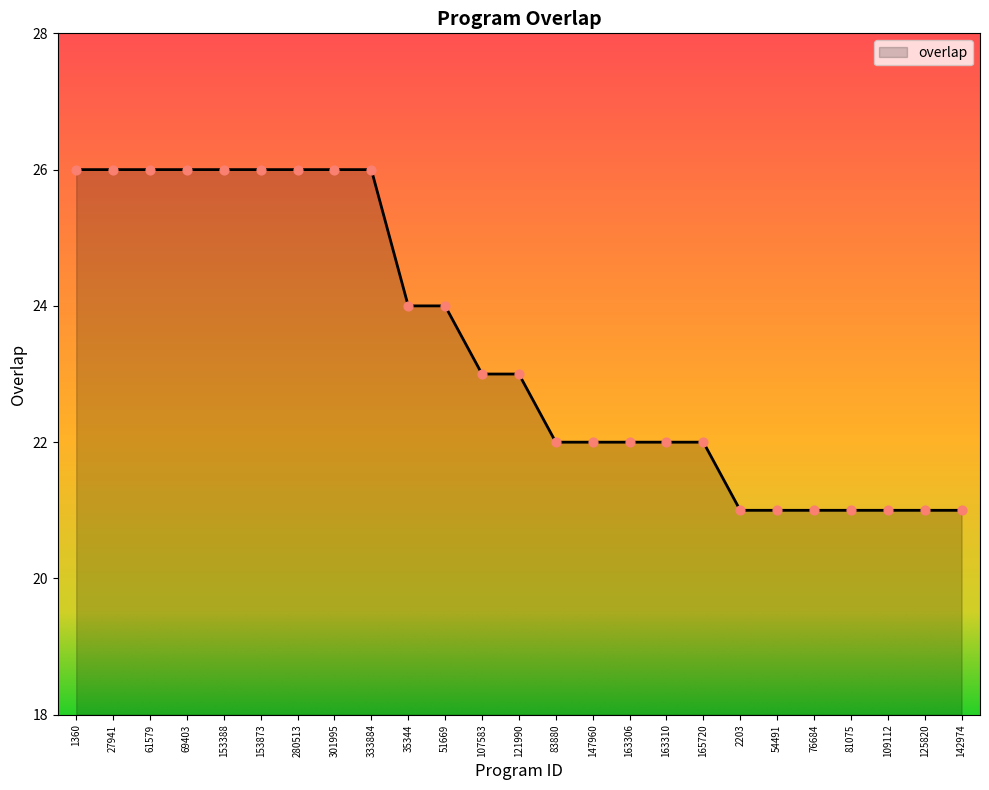

What is the change in value from 69403 to 121990?

-3